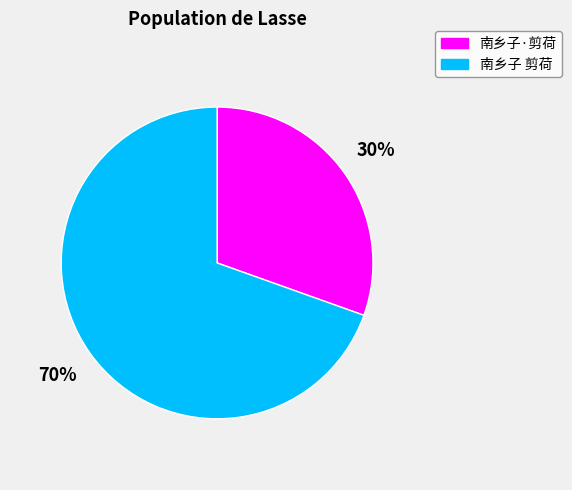

To the nearest percent, what is the average slice percentage?

50%